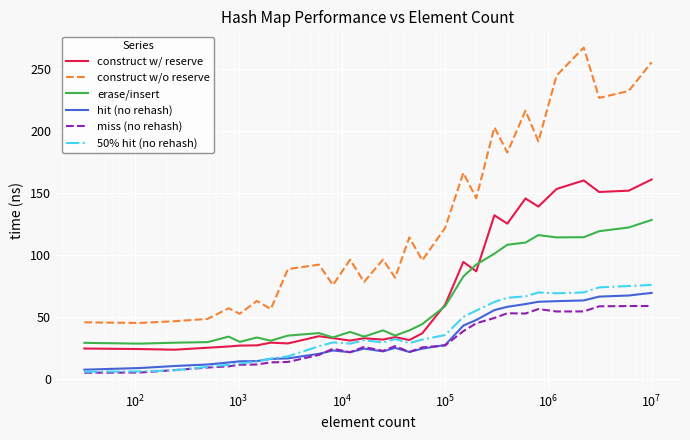

Which series has the widest spread of values?

construct w/o reserve